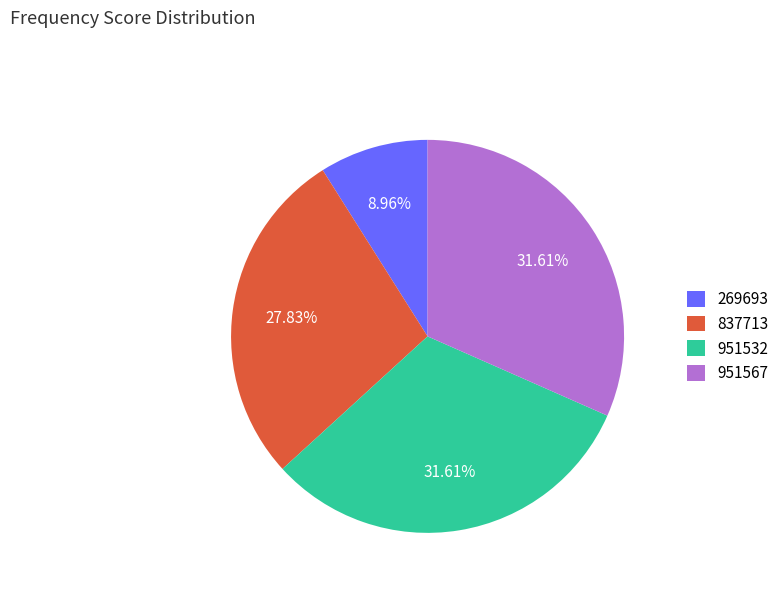

Do 951532 and 951567 together represent more than half of the pie?

Yes